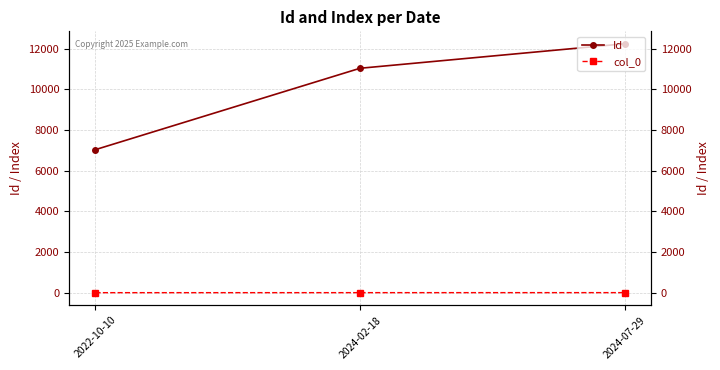

Reading left to right, extract all data points from this chart.

Id: 2022-10-10=7032	2024-02-18=11031	2024-07-29=12235
col_0: 2022-10-10=0	2024-02-18=1	2024-07-29=2